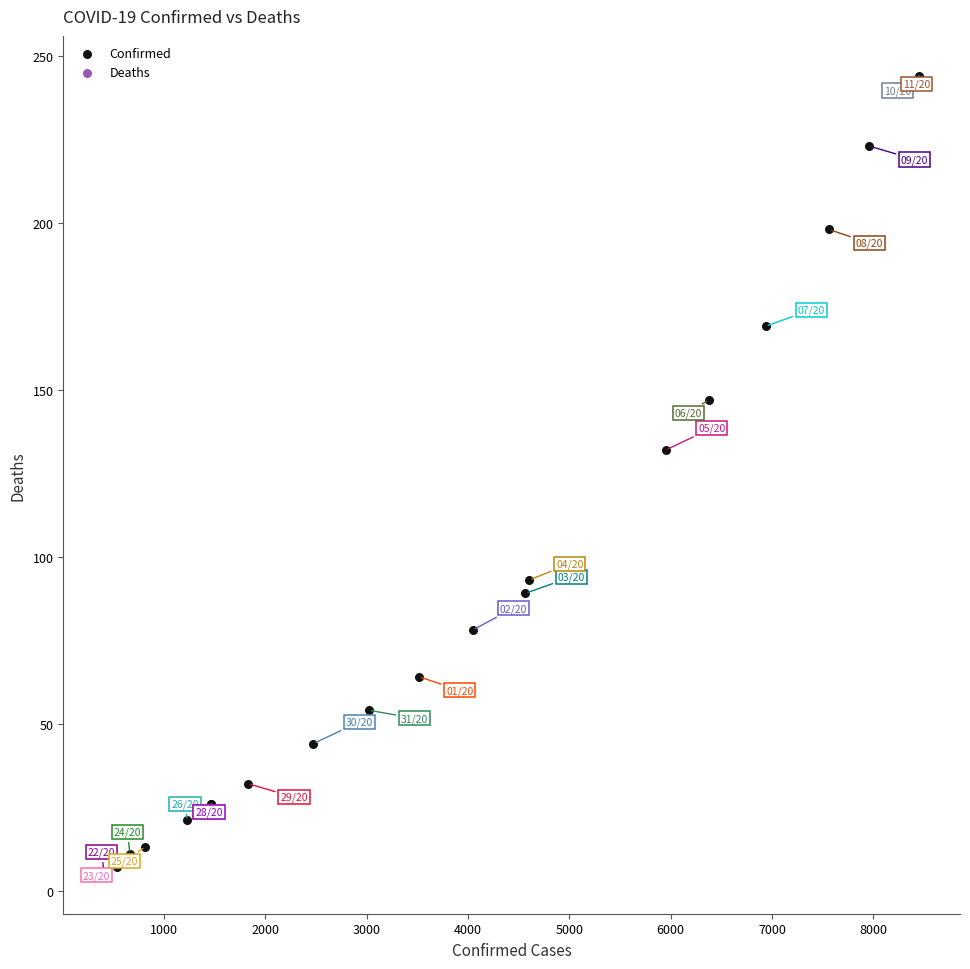

What Y value in the scatter plot is closest to 124?

132